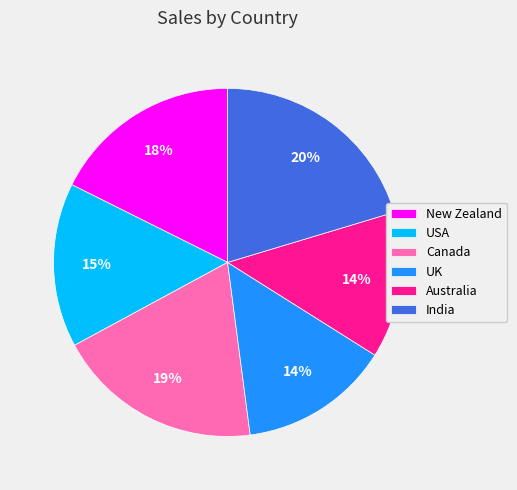

Is it true that Australia is 1% of the pie?

False